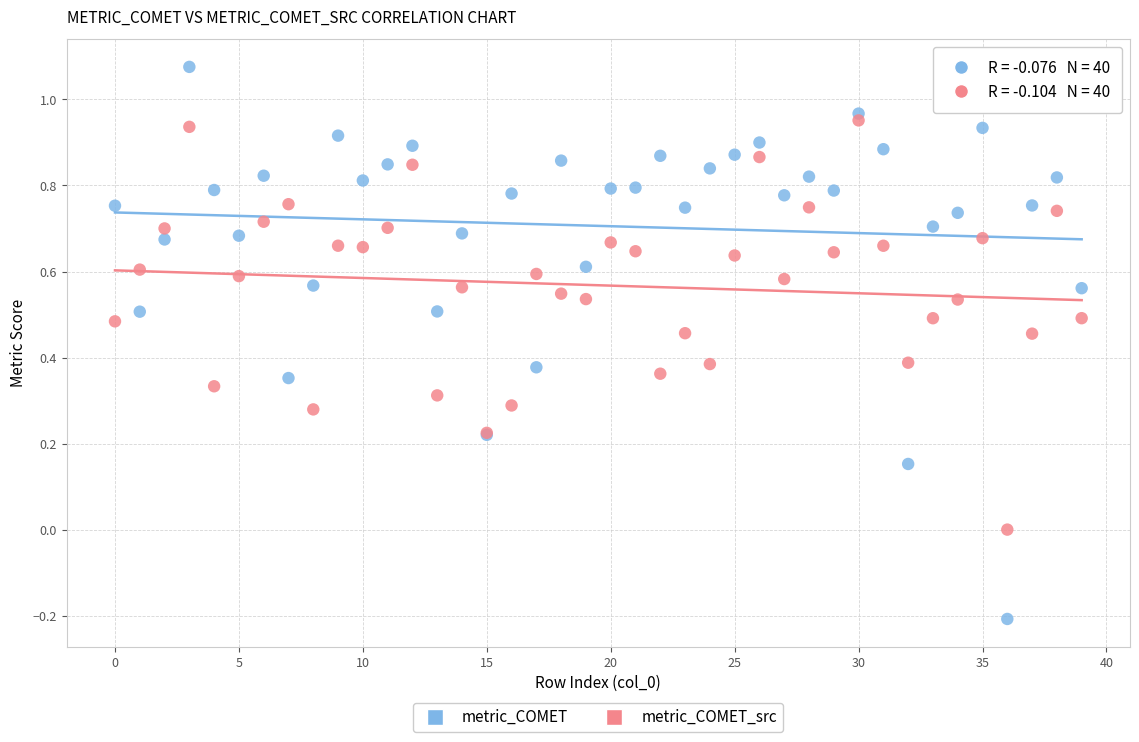

Which series has the widest spread of Y values?

metric_COMET